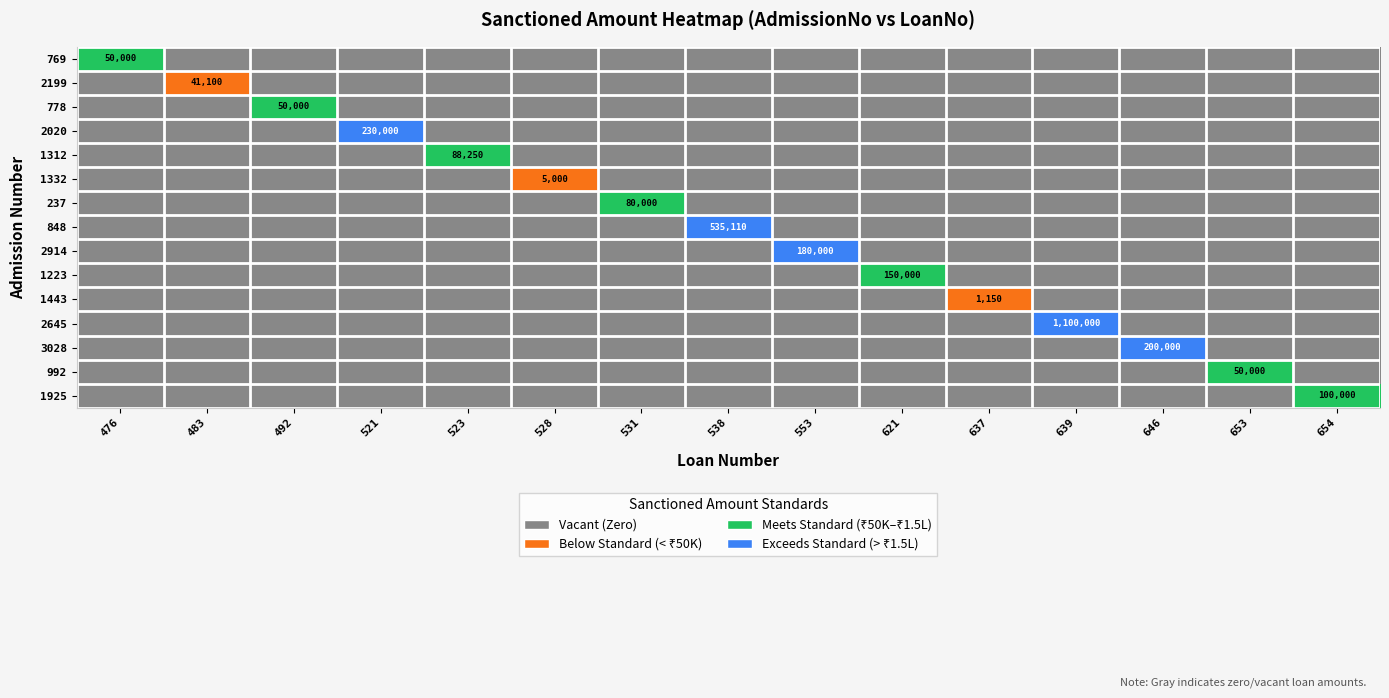

True or false: 1223 has a value of 1 at 637.

False